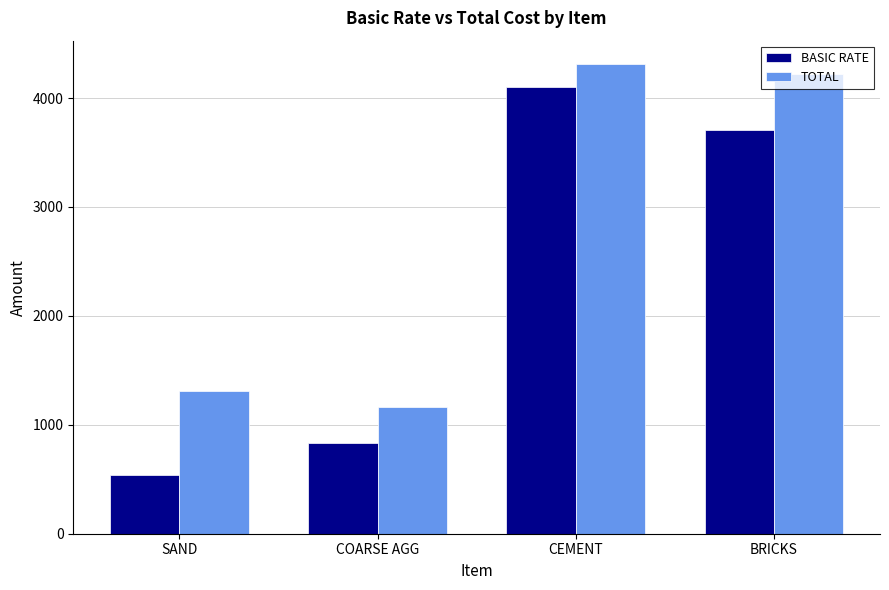

What is the difference between the highest and lowest values at COARSE AGG?

332.2